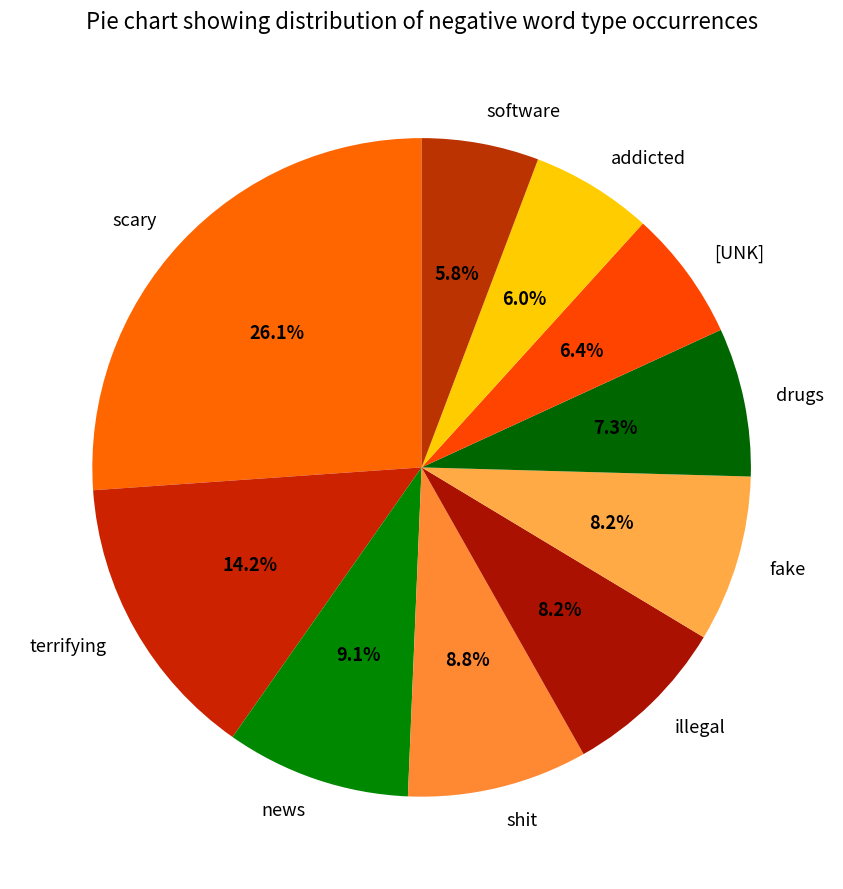

How many segments does this pie chart have?

10